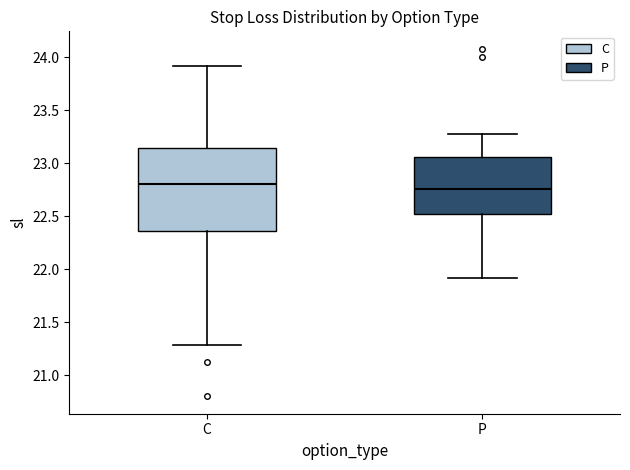

Reading left to right, transcribe this box plot: for each box, give where its median line is, the range the box spans, and where its two whiskers end, as read against the y-axis. The values are not printed on the chart, so give them approximately, as read against the axis.

C: median 22.80, box 22.35 to 23.15, whiskers 21.30 to 23.90
P: median 22.75, box 22.50 to 23.05, whiskers 21.90 to 23.30